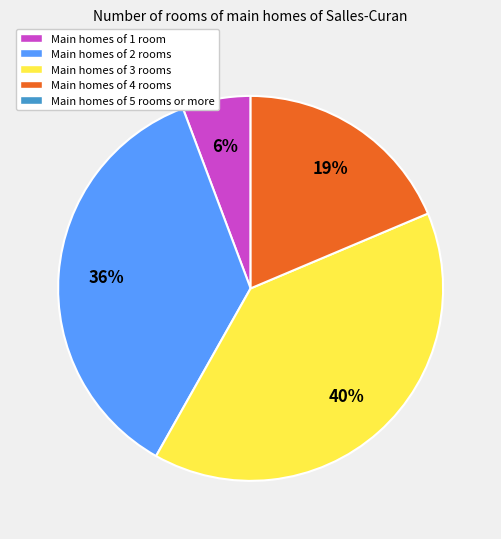

To the nearest percent, what is the average slice percentage?

25%